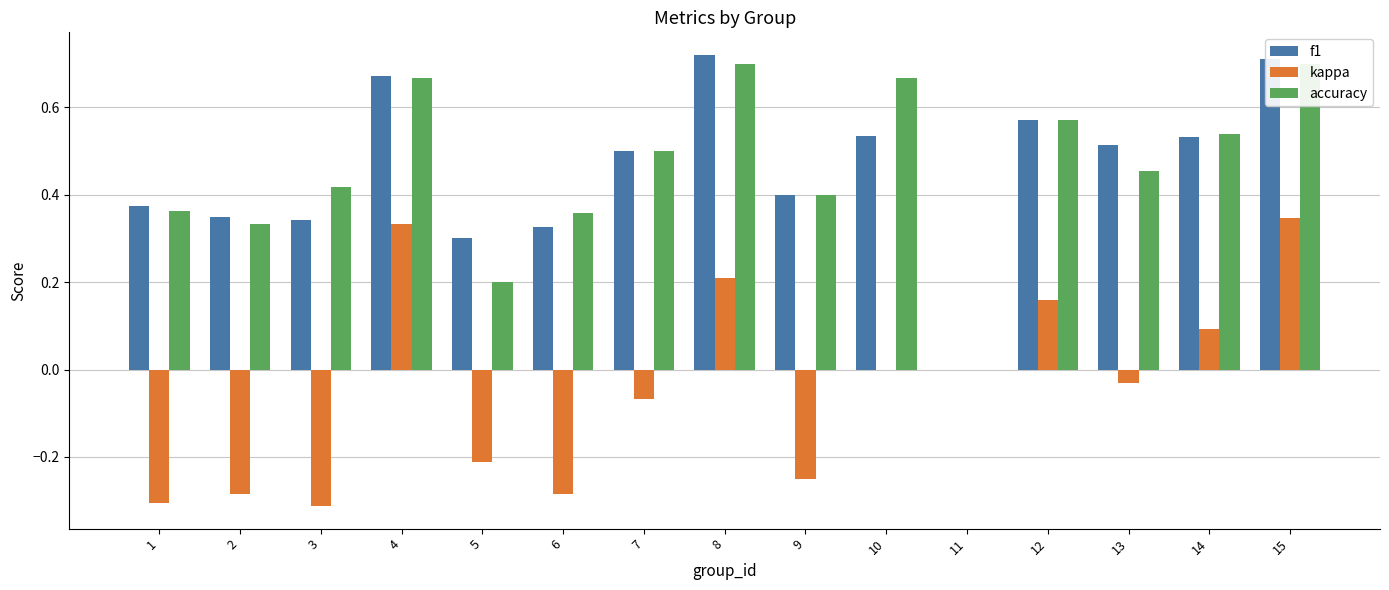

Rank the series by their maximum value, from lowest to highest.

kappa, accuracy, f1